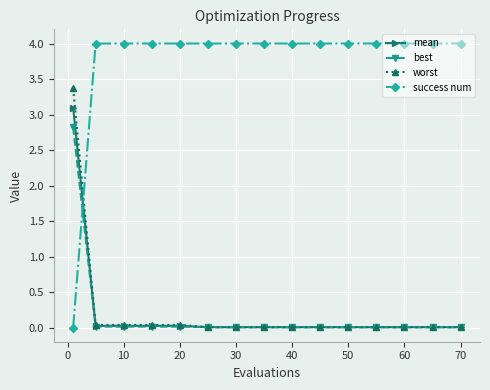

Rank the series by their maximum value, from highest to lowest.

success num, worst, mean, best